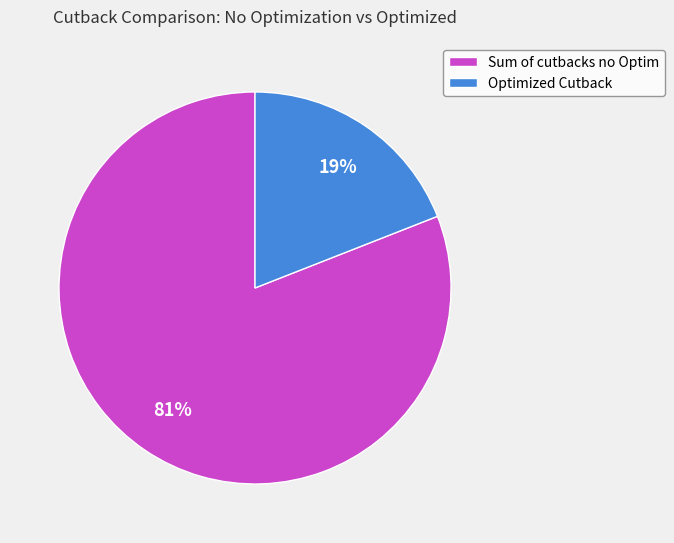

Is it true that Sum of cutbacks no Optim is 81% of the pie?

True